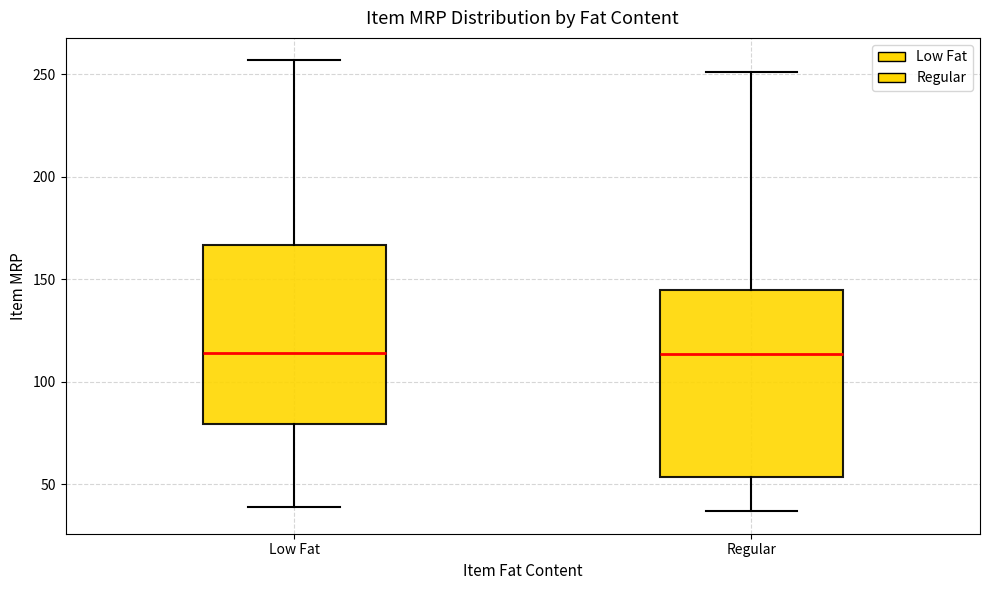

Where does the median line of the box for Regular sit on the y-axis? The values are not printed on the chart, so give them approximately, as read against the axis.

115